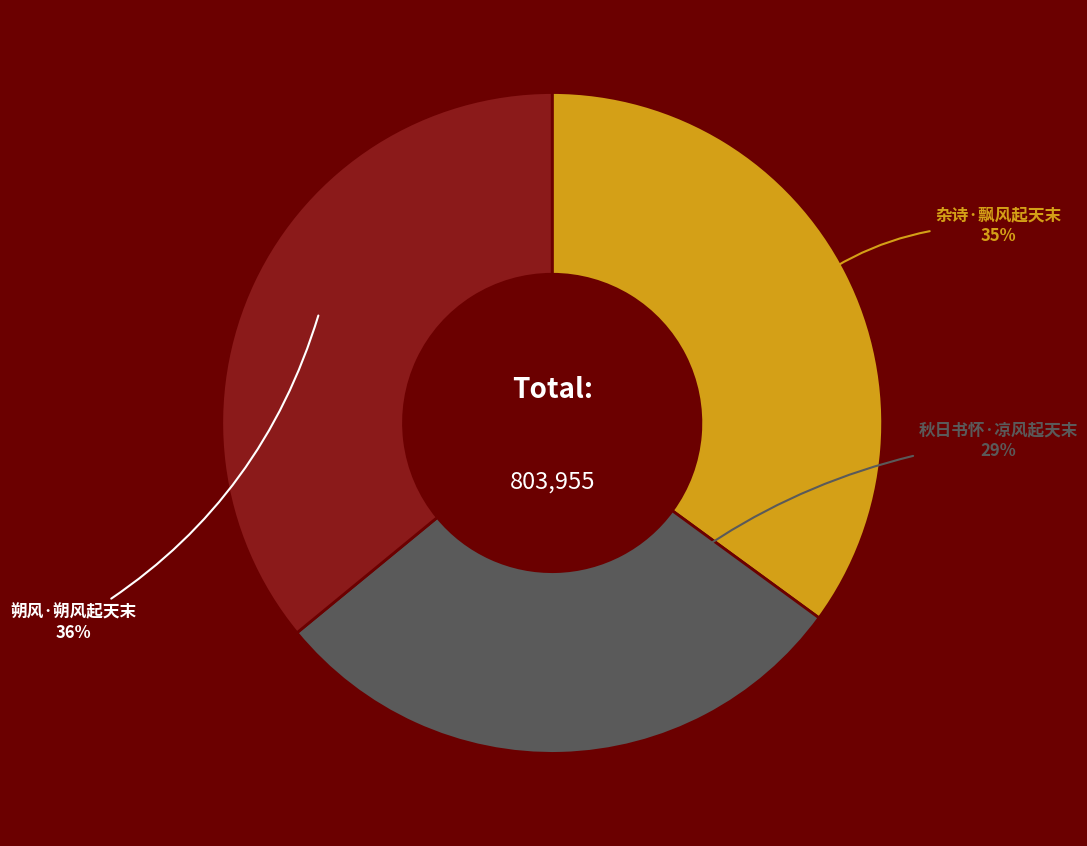

Is there a majority slice in this chart?

No